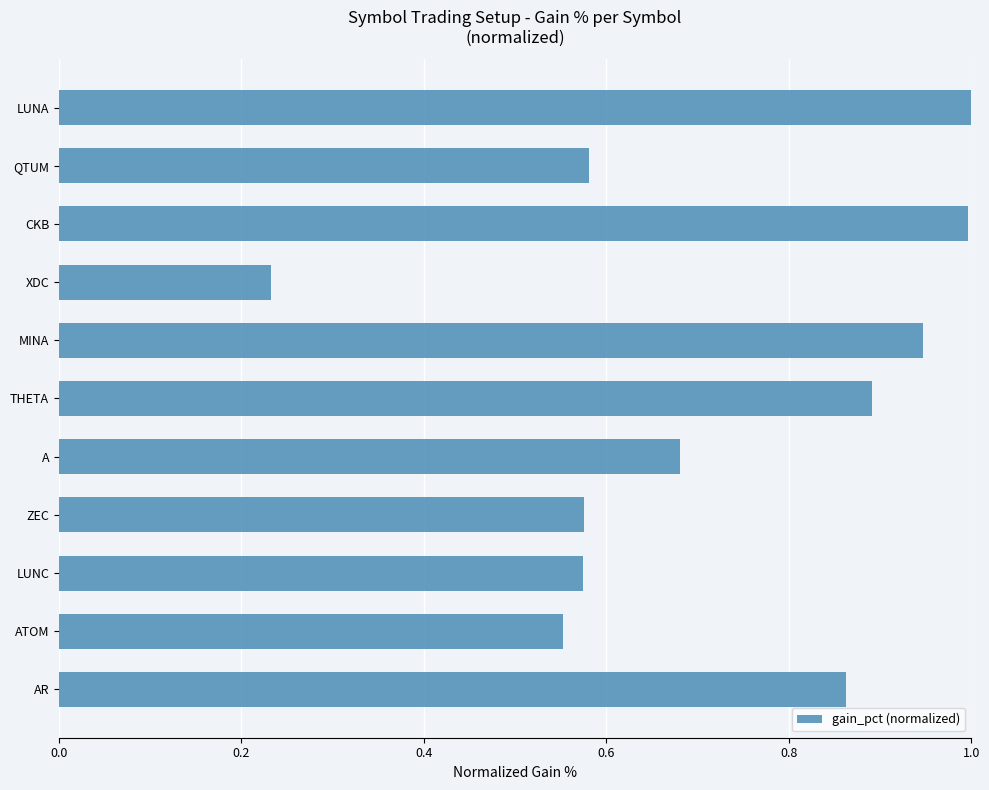

The value at LUNA is 1.7. True or false?

False